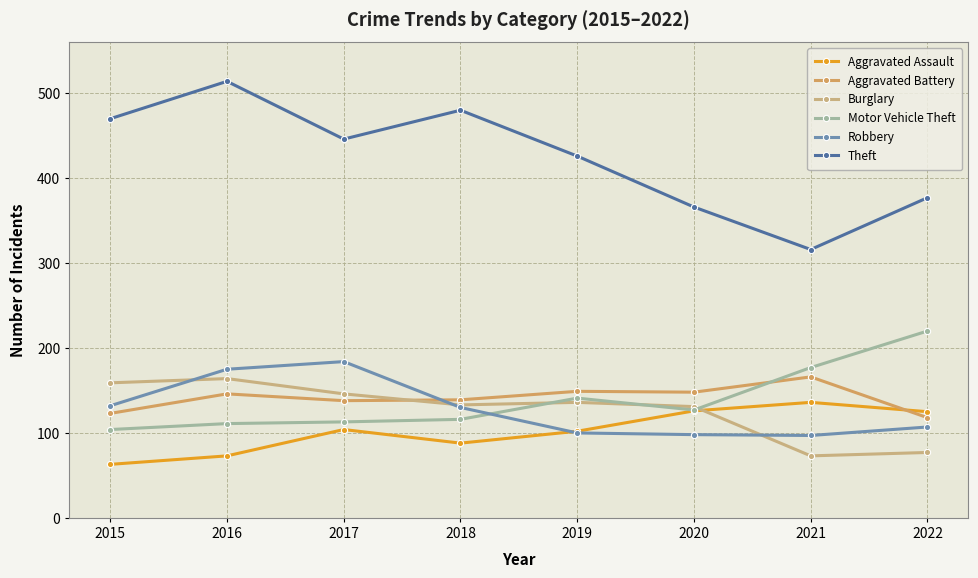

Does the chart have visible grid lines?

Yes